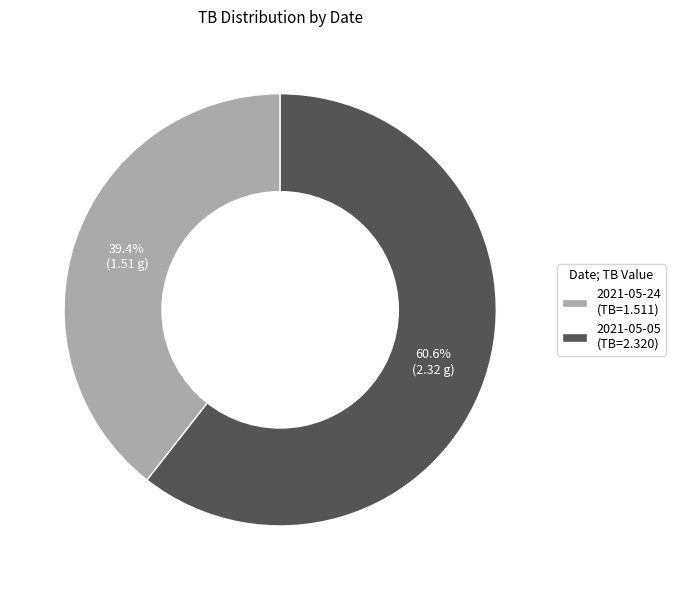

Approximately how many times larger is the value at 2021-05-05 (TB=2.320) compared to 2021-05-24 (TB=1.511)?

1.5